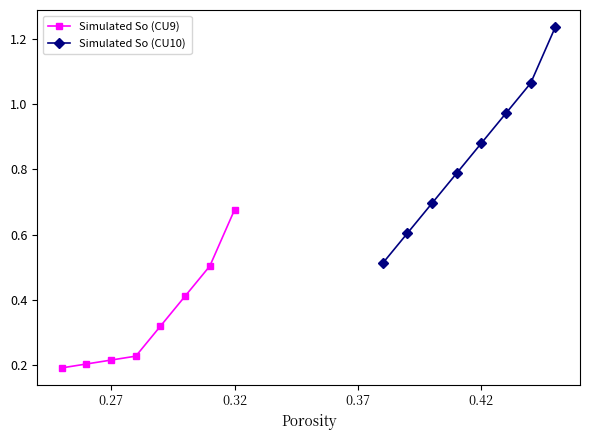

Does the chart have visible grid lines?

No